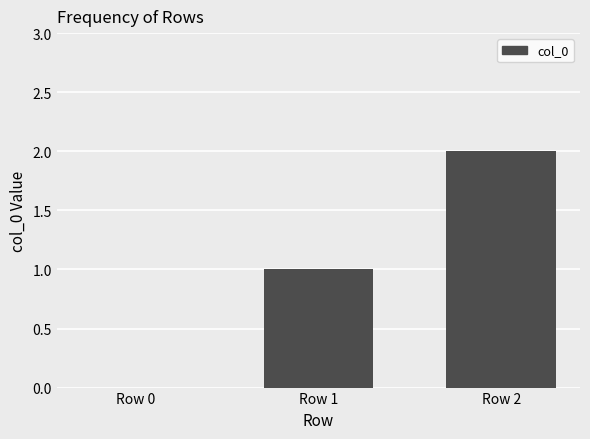

Reading left to right, transcribe all the data shown in this chart.

Row 0=0	Row 1=1	Row 2=2